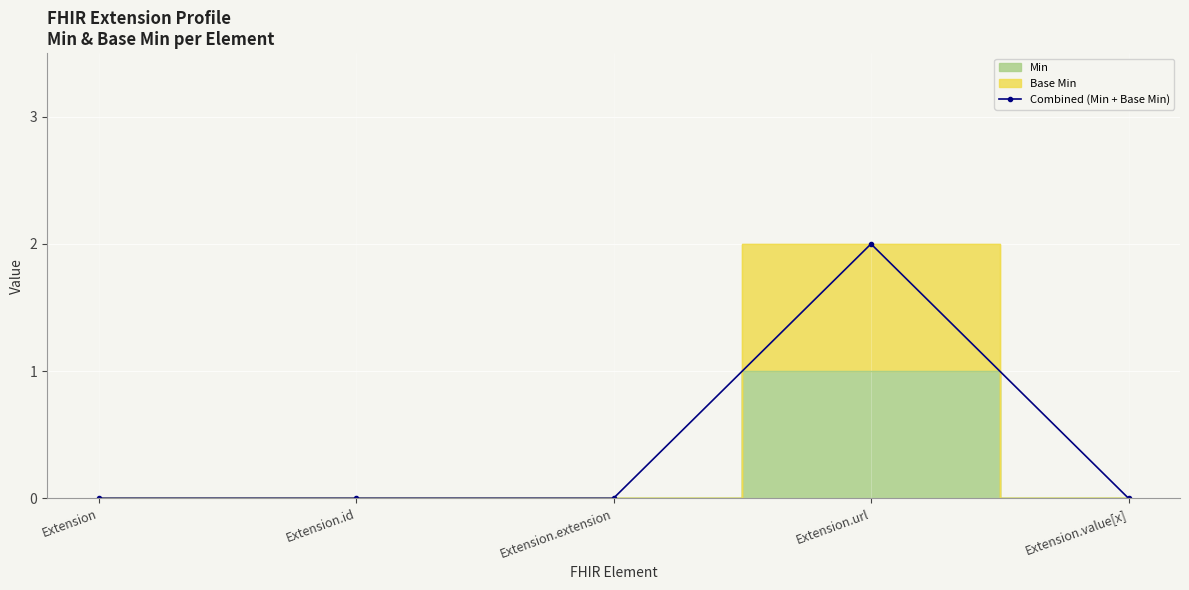

What is the difference between the maximum and minimum values?

2